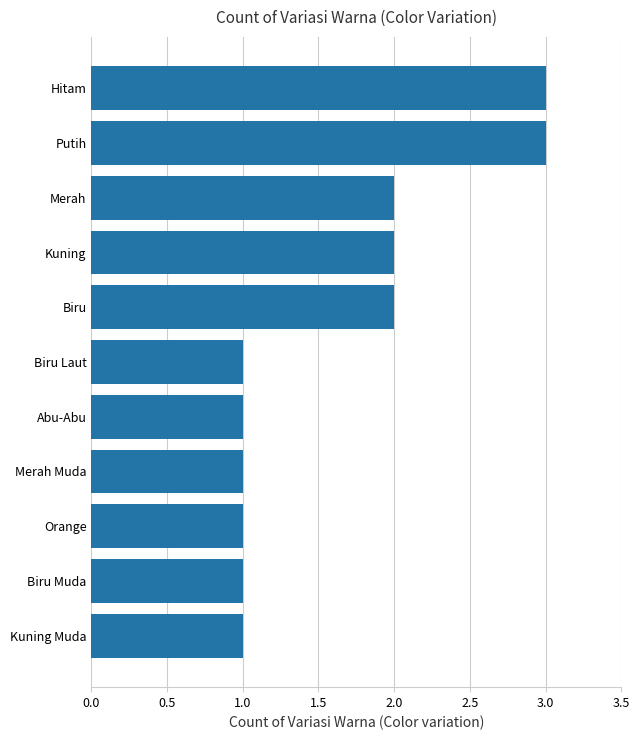

What is the difference between the maximum and minimum values?

2